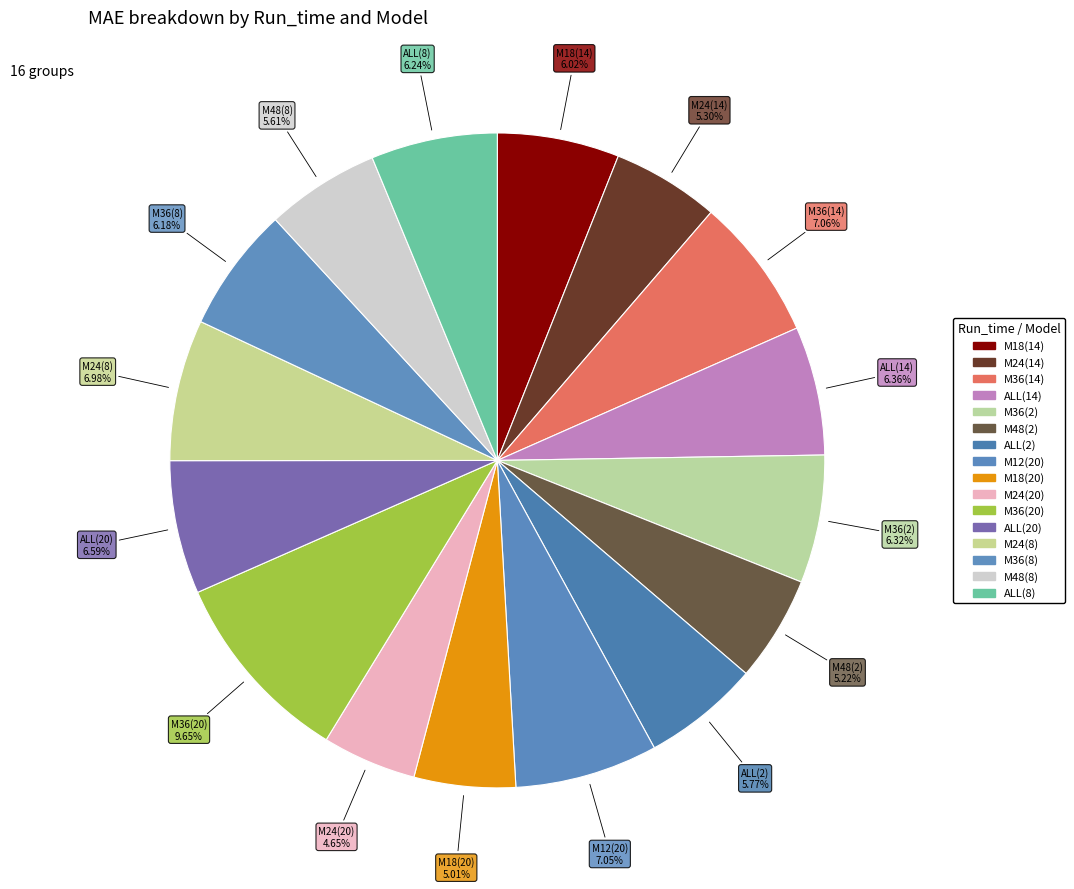

What is the smallest slice in the pie chart?

M24(20)